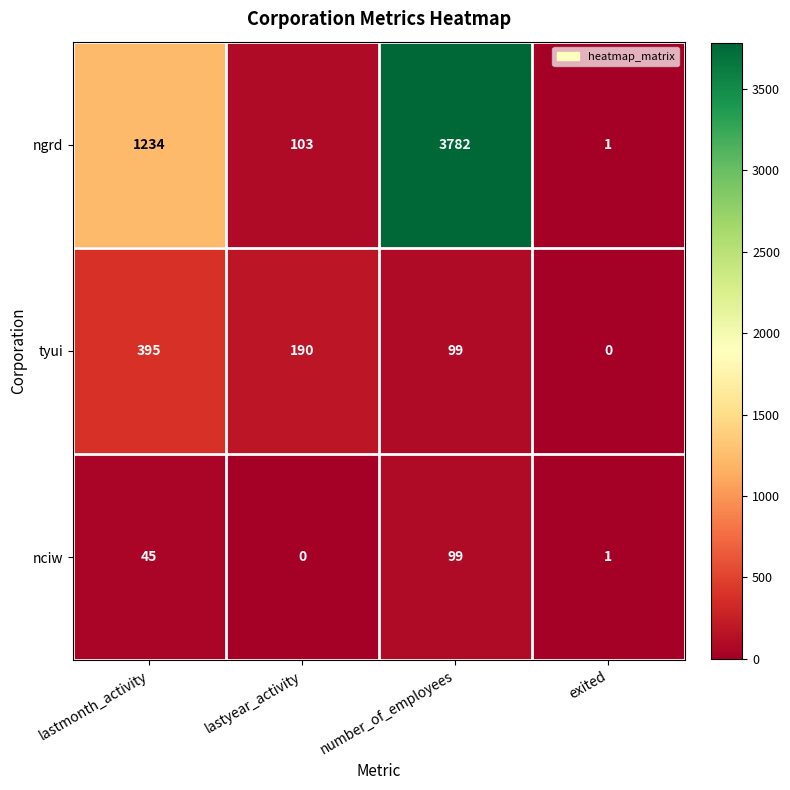

True or false: nciw has a value of 80 at lastmonth_activity.

False